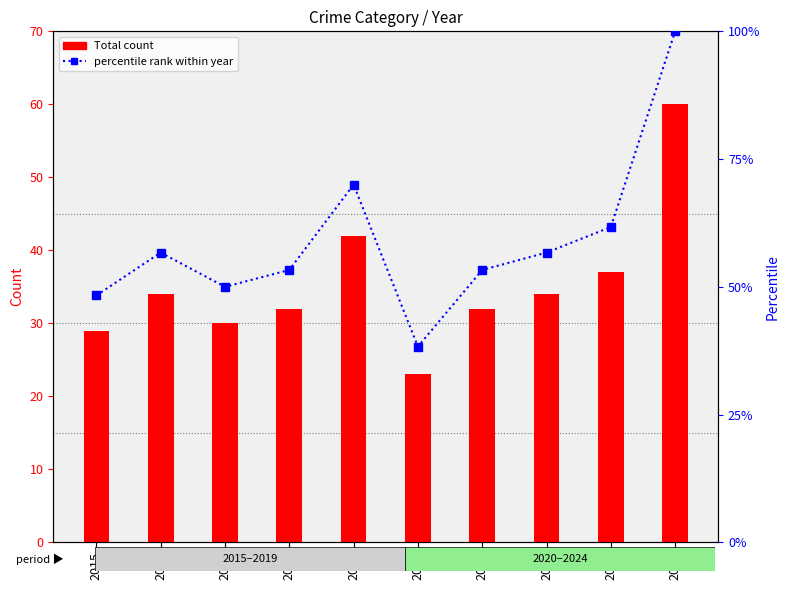

What is the total value across all series at 2020?

61.3